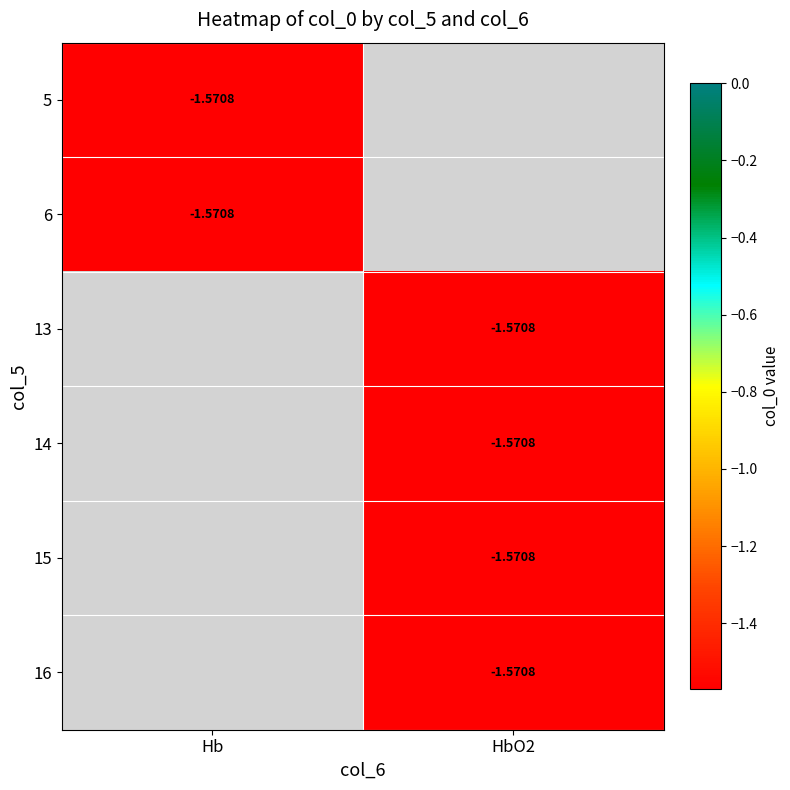

What is the highest value of the Hb series?

-1.6